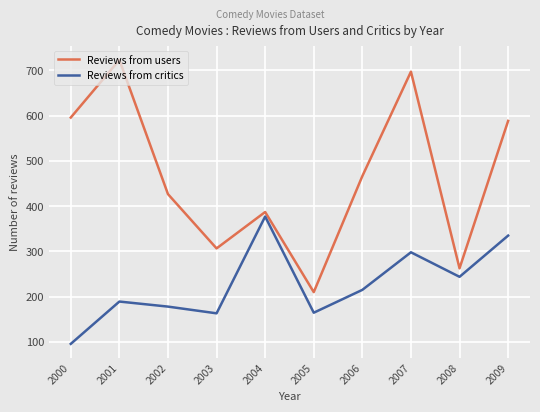

How many values in the Reviews from users series are below 466?

5